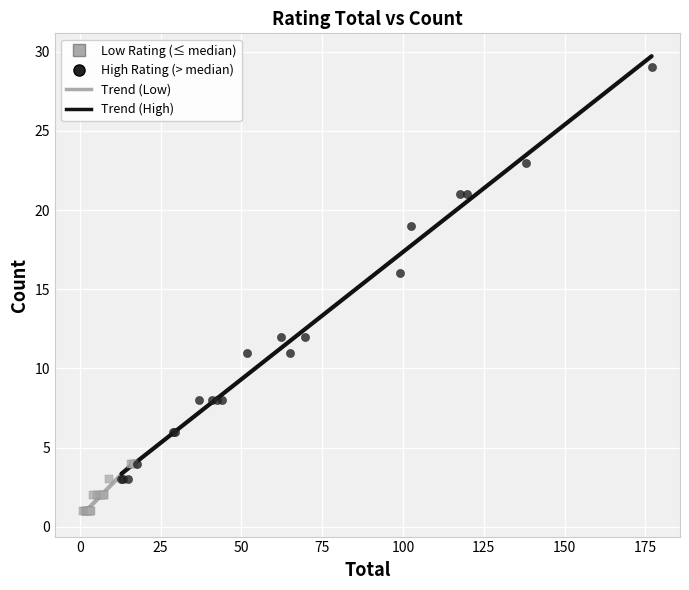

Which series reaches the maximum Y coordinate?

High Rating (> median)